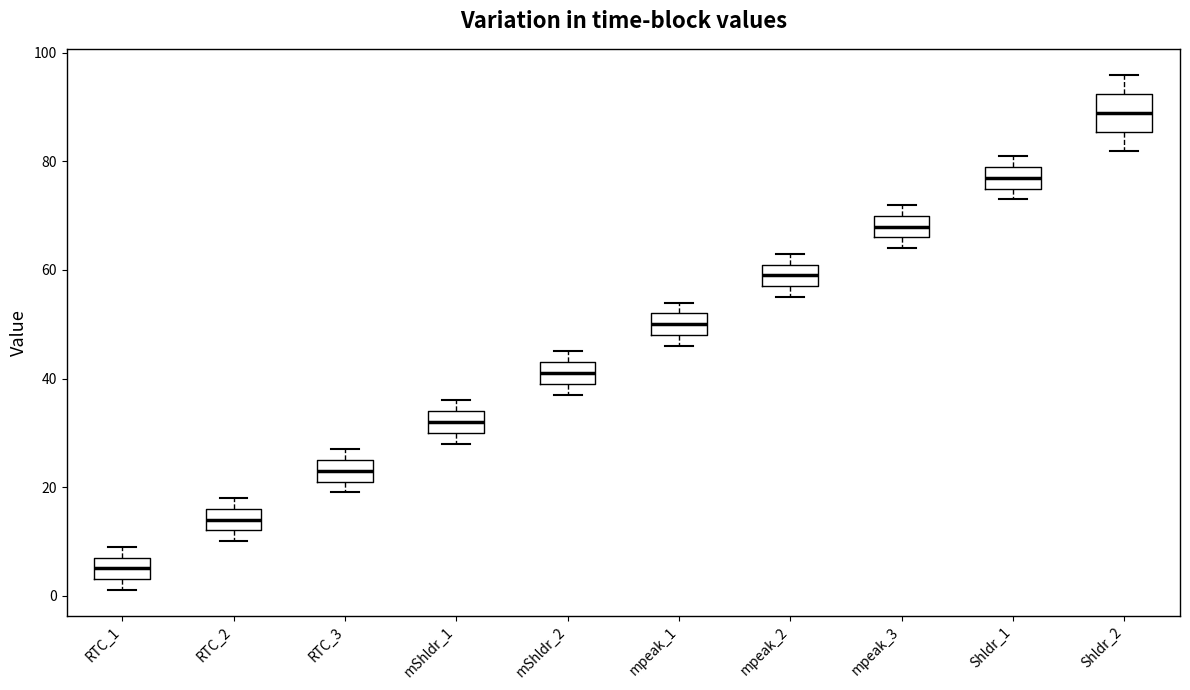

Comparing the boxes themselves (not the whiskers), which one is the tallest?

Shldr_2